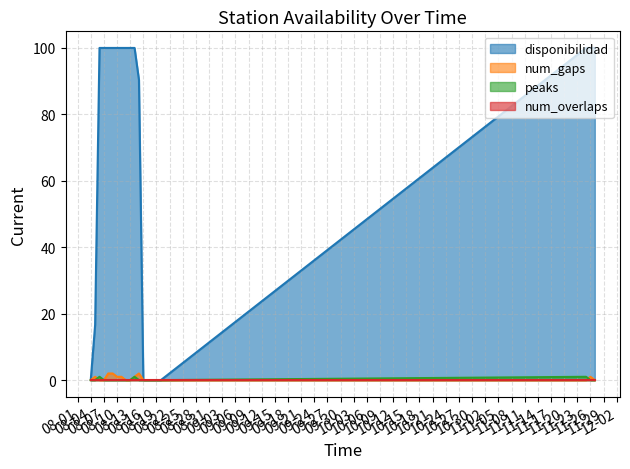

What is the maximum value shown in the chart?

100.0